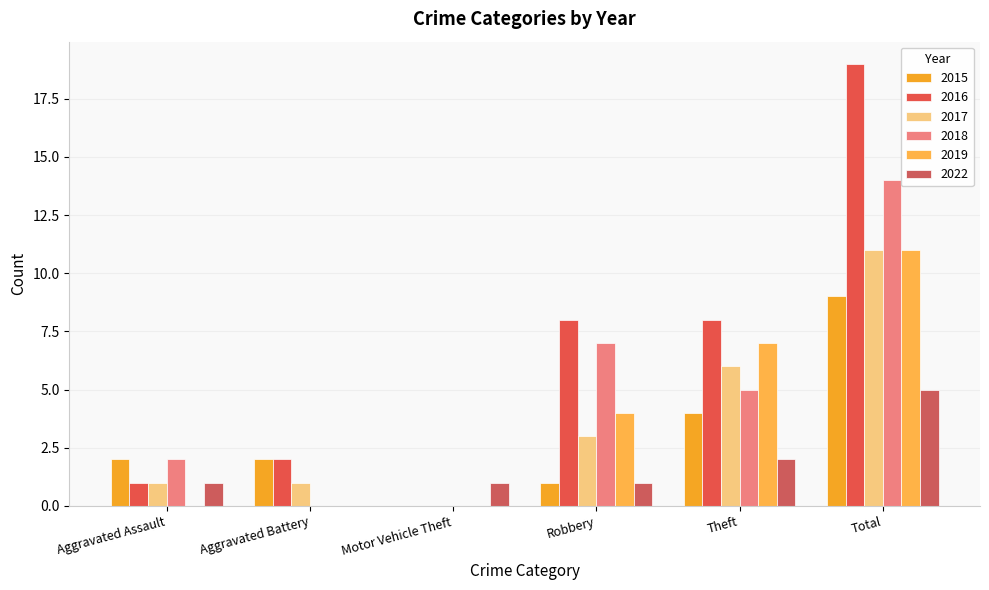

What is the sum of the 2019 values at Motor Vehicle Theft and Robbery?

4